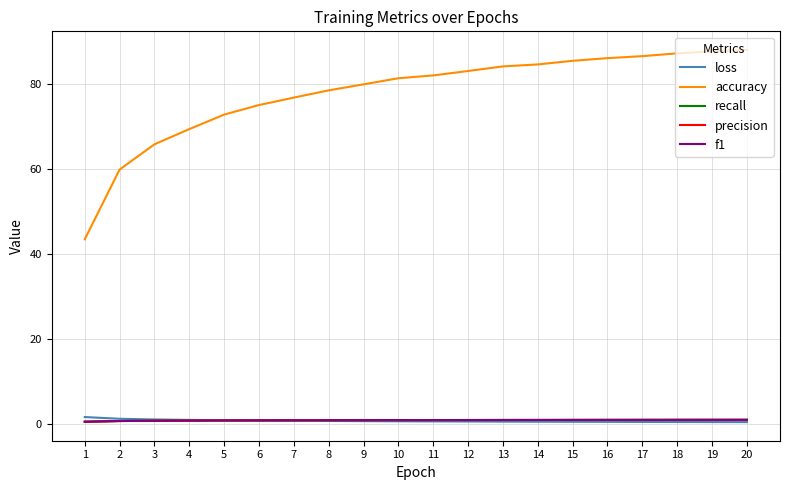

What are all the series names shown in the legend?

loss, accuracy, recall, precision, f1